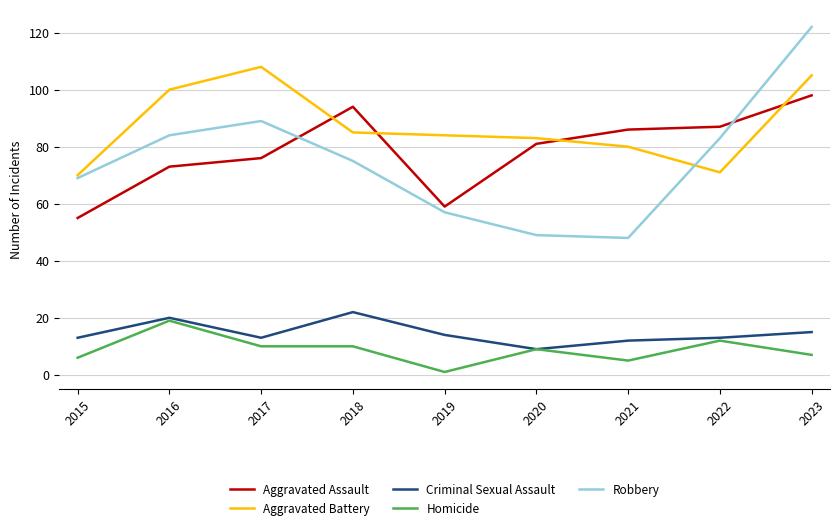

What is the sum of the Homicide values at 2019 and 2017?

11